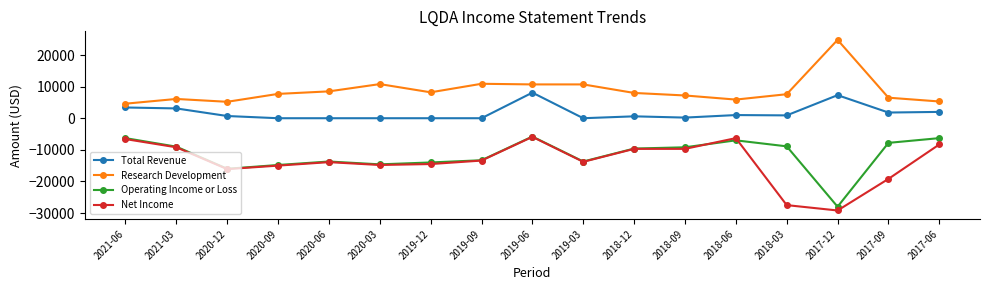

At which category does Net Income reach its first local valley?

2020-12